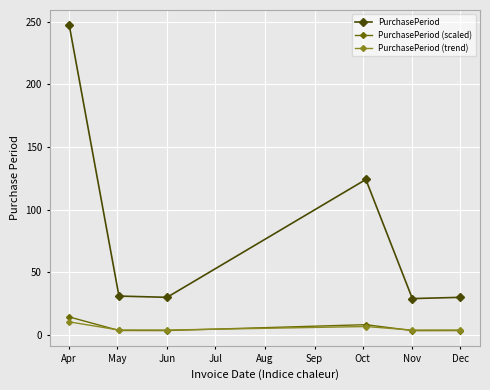

What is the value of the PurchasePeriod (scaled) point at the 1st from the left?

14.4